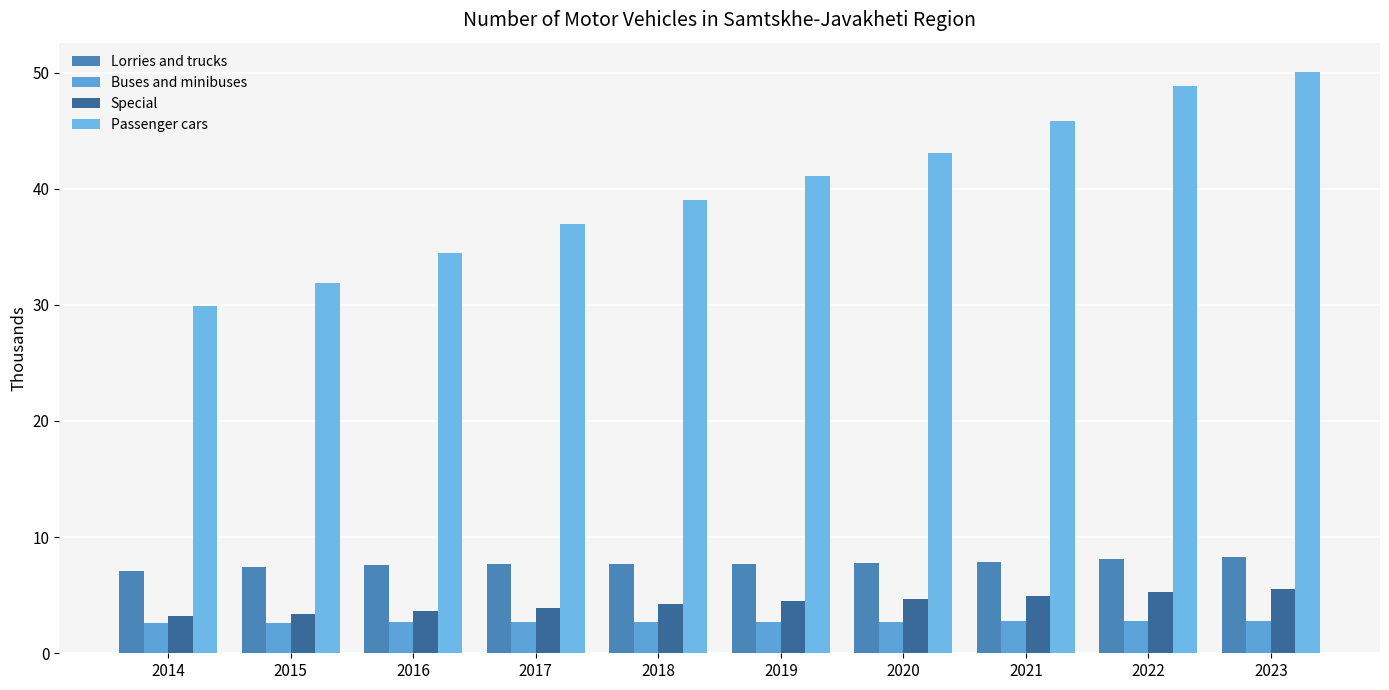

How many data points does each series have?

10